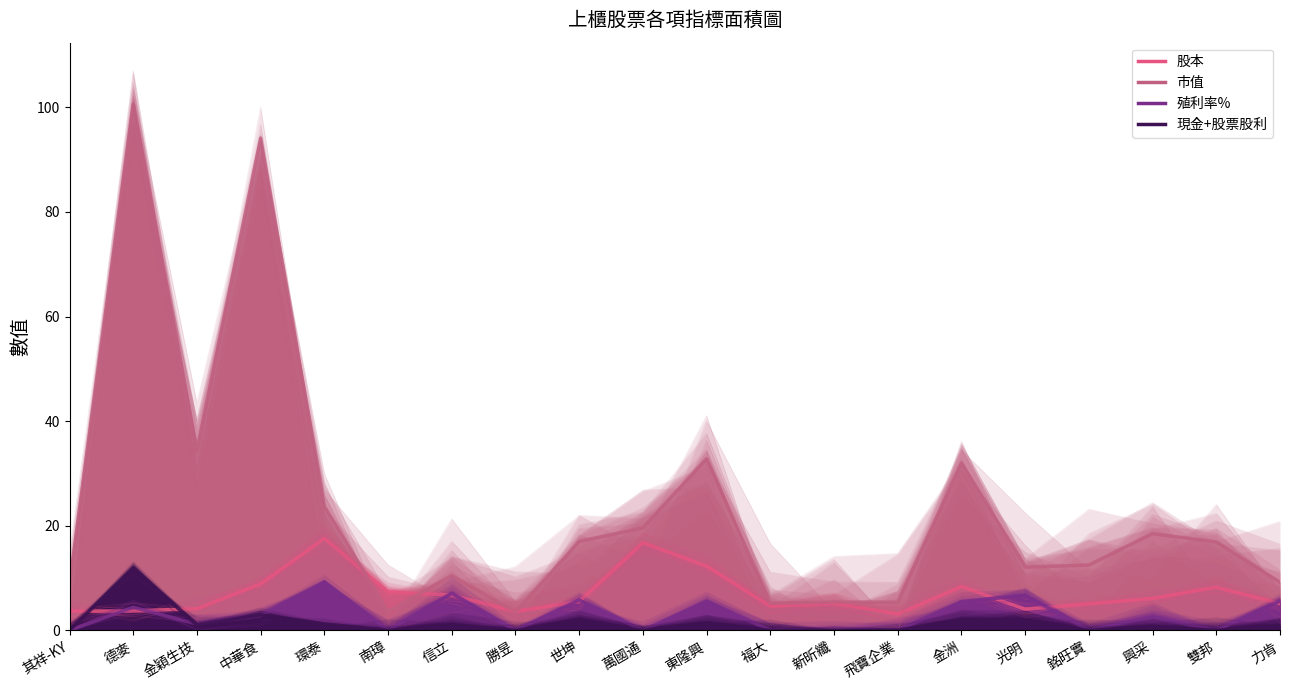

List the labels in order of 市值 value, largest first.

德麥, 中華食, 金穎生技, 東隆興, 金洲, 環泰, 萬國通, 興采, 世坤, 雙邦, 銘旺實, 光明, 信立, 力肯, 其祥-KY, 新昕纖, 飛寶企業, 福大, 南璋, 勝昱